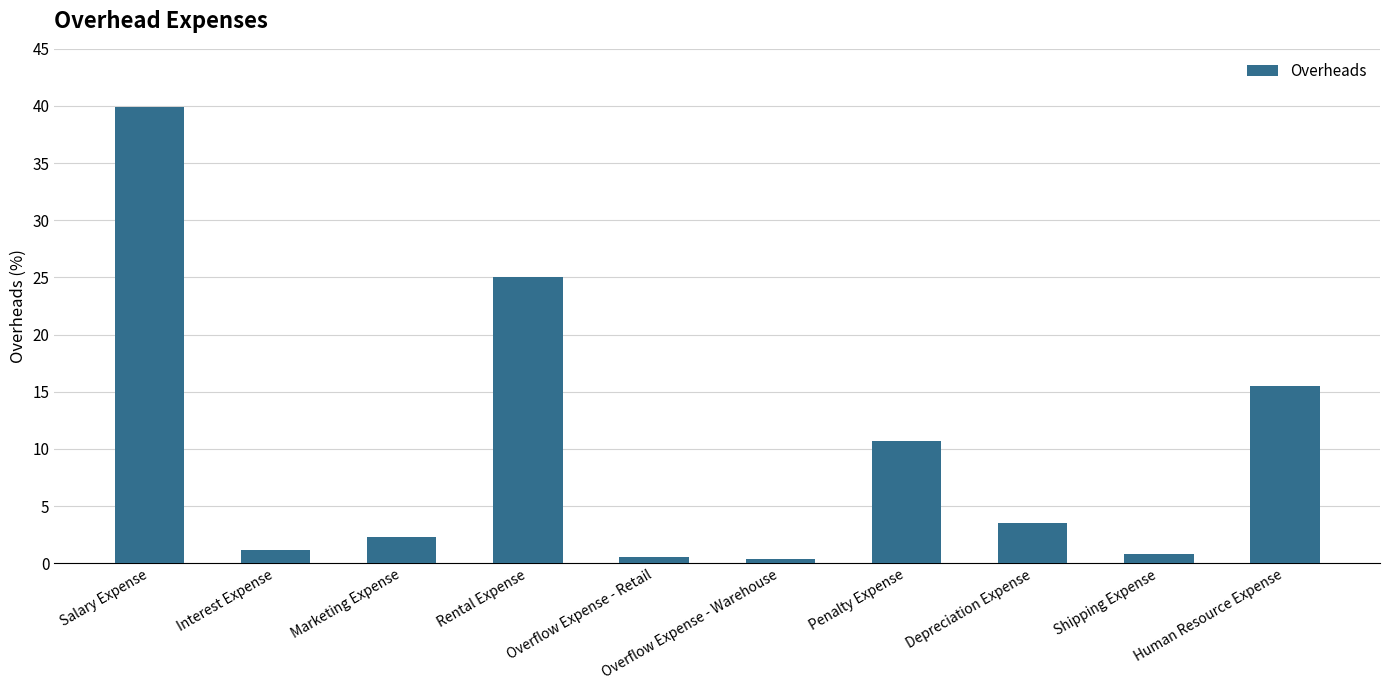

Reading left to right, what are all the values shown in this chart?

40.0	1.2	2.3	25.1	0.6	0.4	10.7	3.5	0.8	15.5